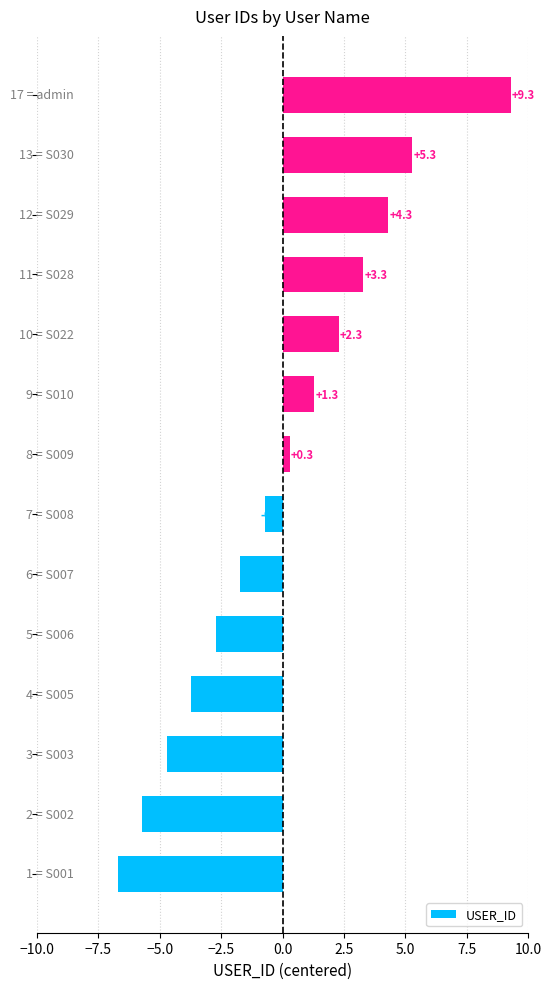

How many data points are less than 0?

7